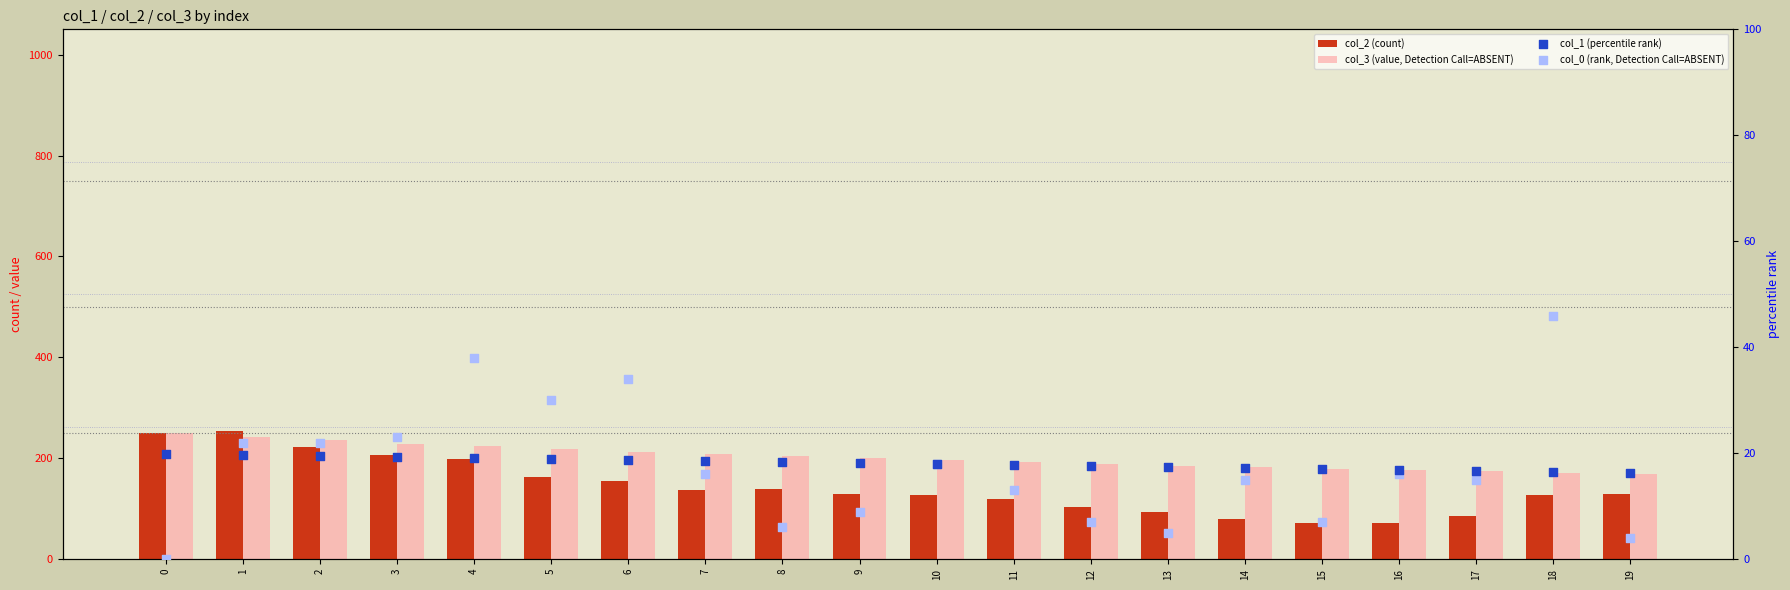

What is the total value across all series at 17?

291.7